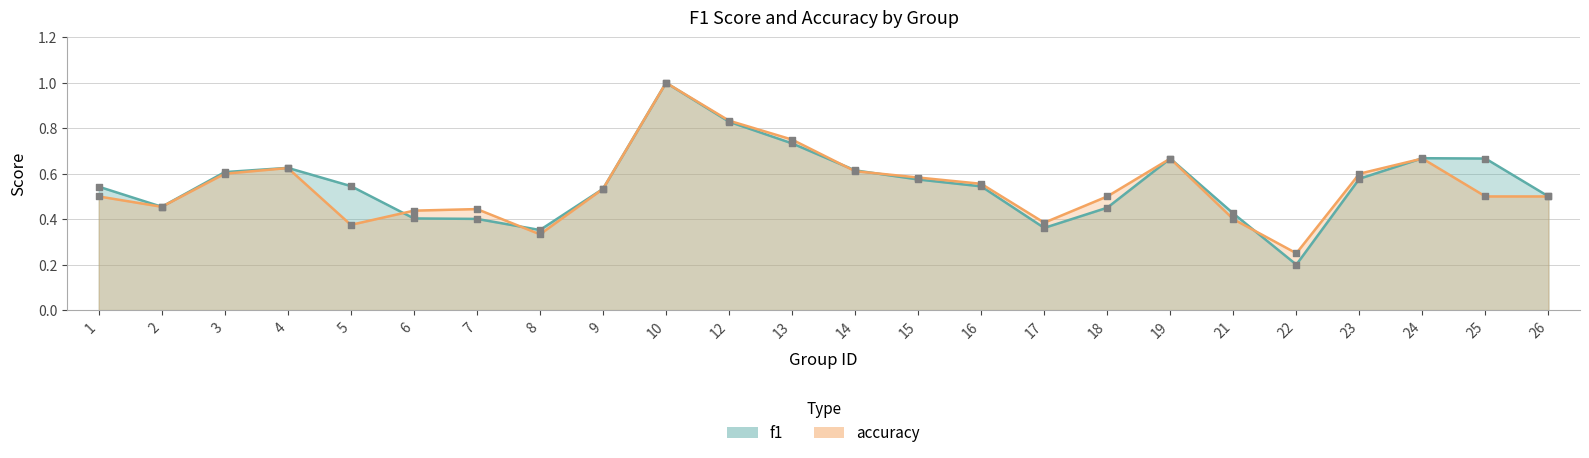

Is the value of f1 at 26 greater than the value of accuracy at 5?

Yes